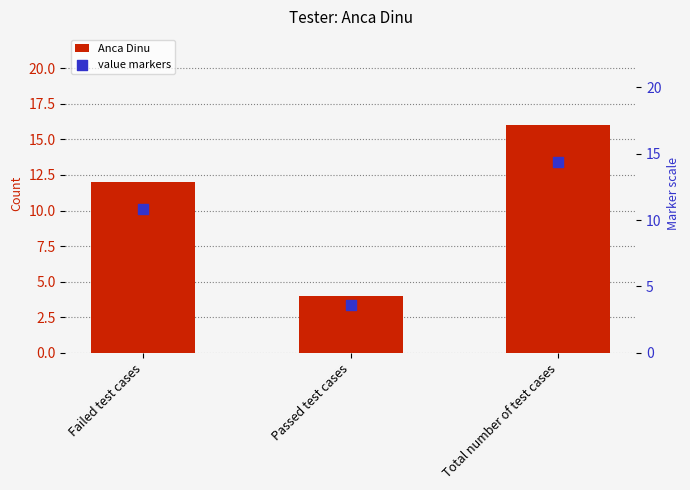

Is the value of Anca Dinu at Failed test cases greater than the value of value markers at Passed test cases?

Yes